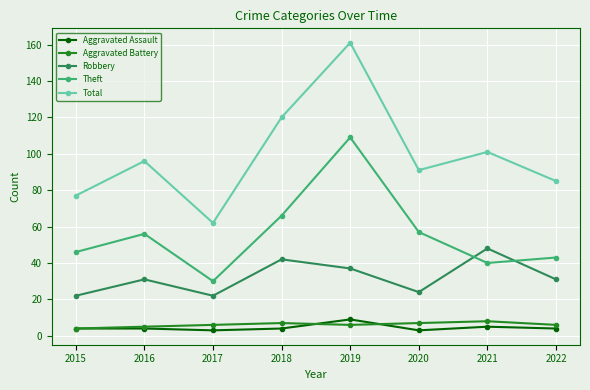

Read the Aggravated Battery value at 2019.

6